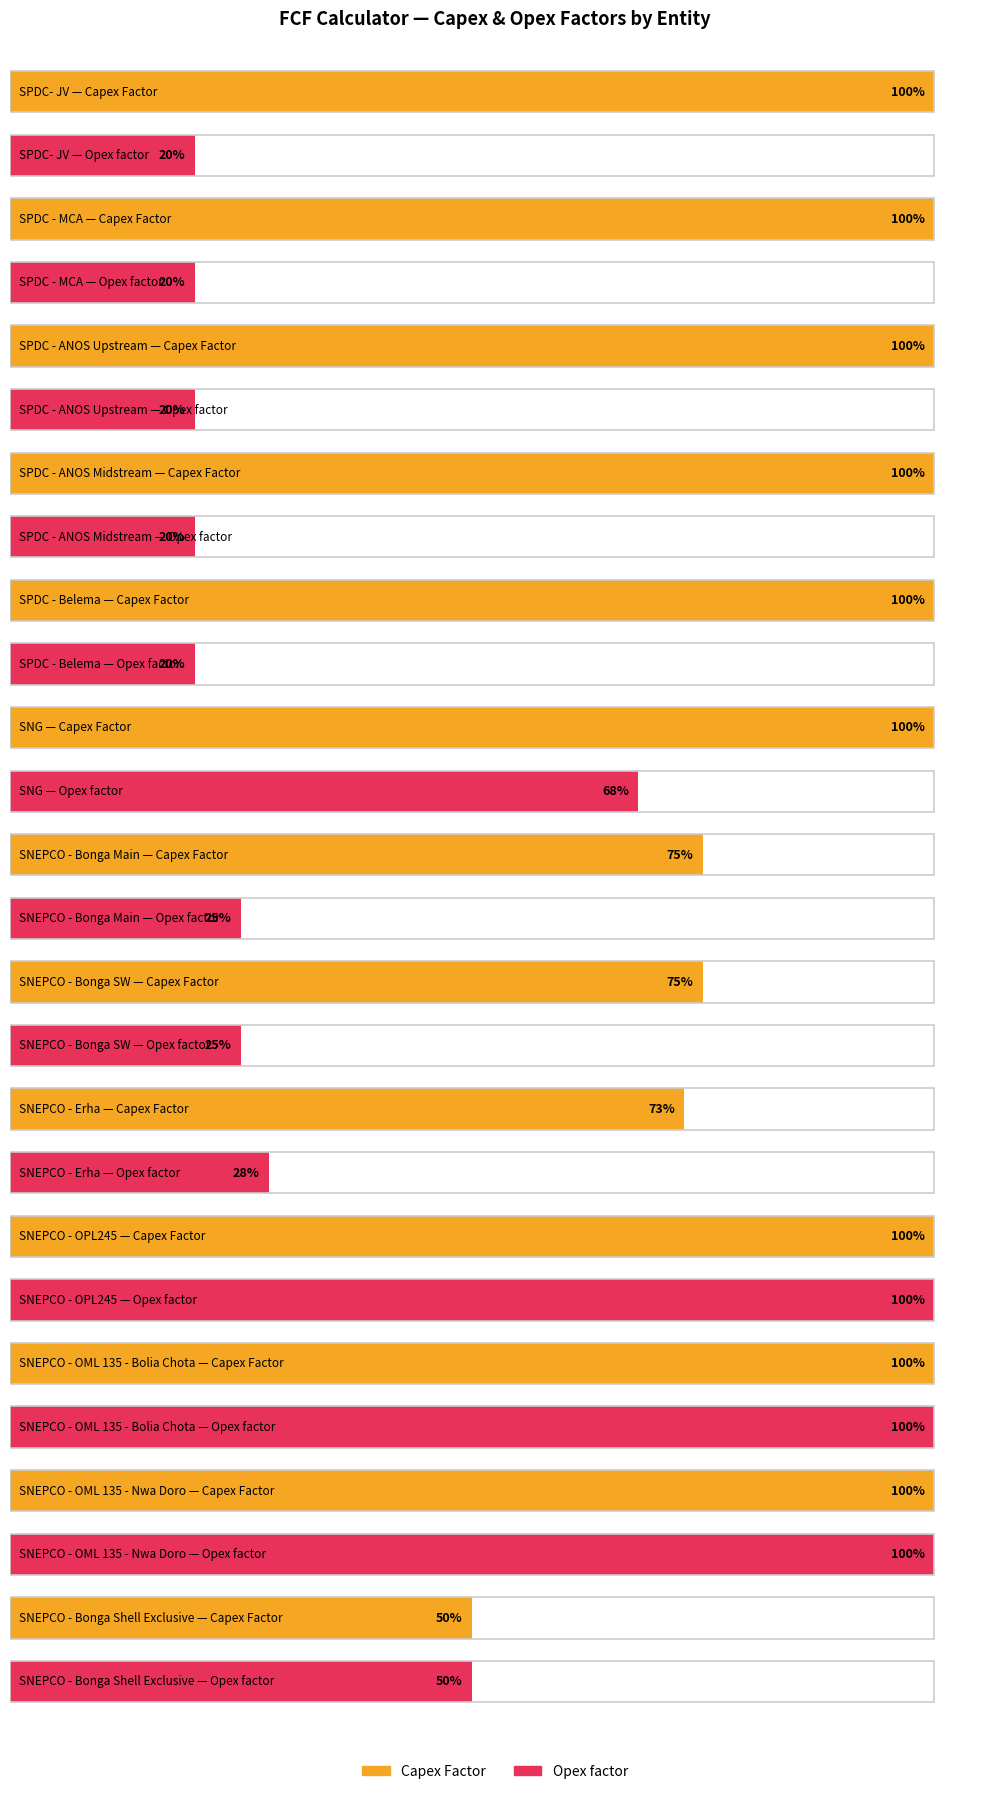

Count the number of data series in this chart.

2